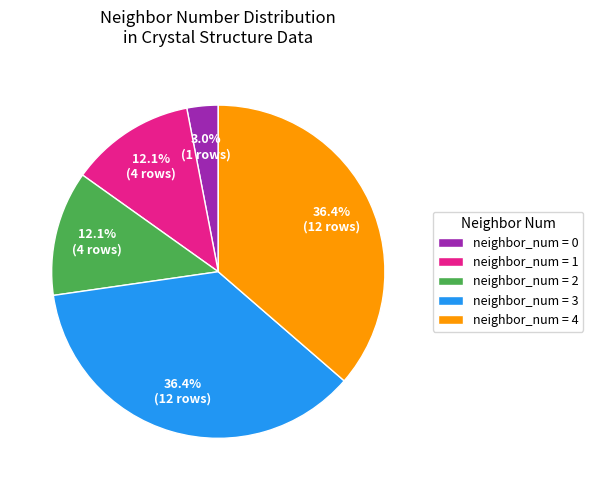

How many segments does this pie chart have?

5